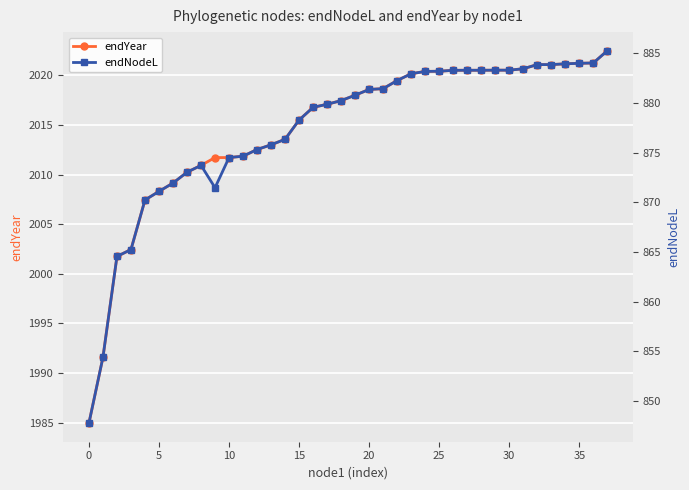

True or false: endYear has more than 0 interior local peaks.

False